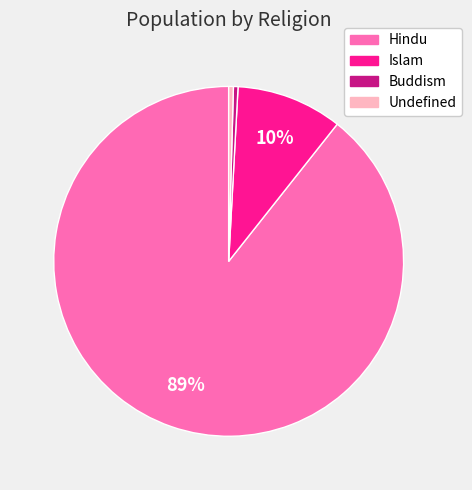

To the nearest percent, what percentage of the pie is Islam?

10%